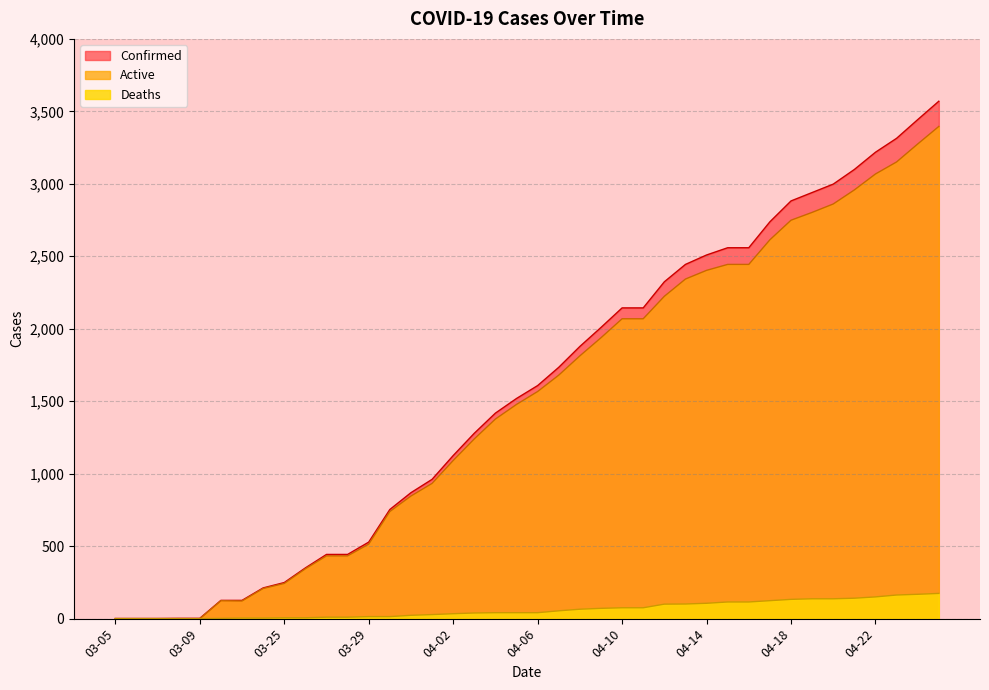

What is the minimum value for Confirmed?

1